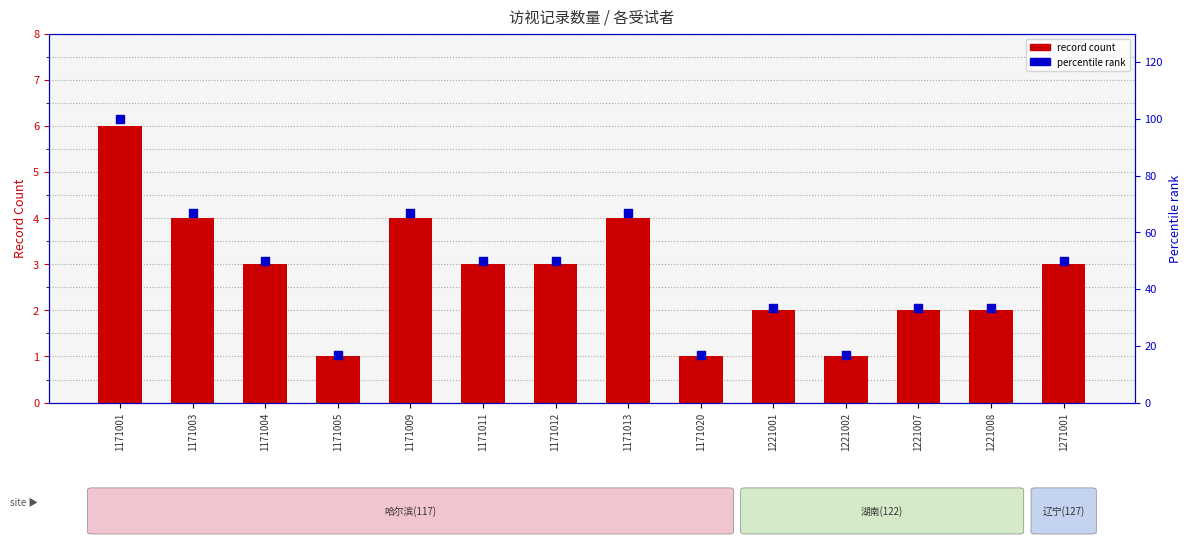

Is the value of record count at 1221002 greater than the value of percentile rank at 1171020?

No